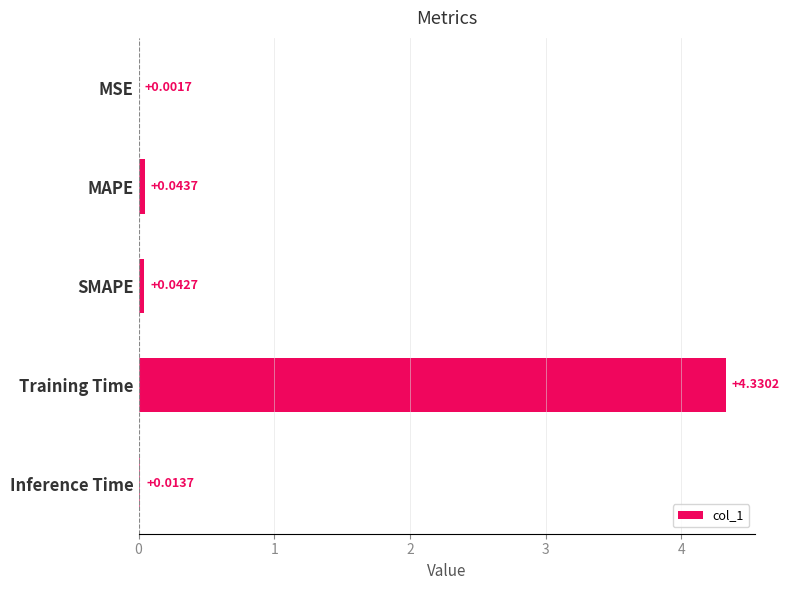

At which label is the value closest to 2?

MAPE